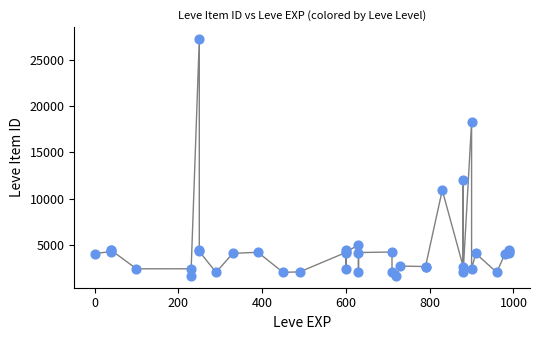

What Y value in the scatter plot is closest to 14448?

12018